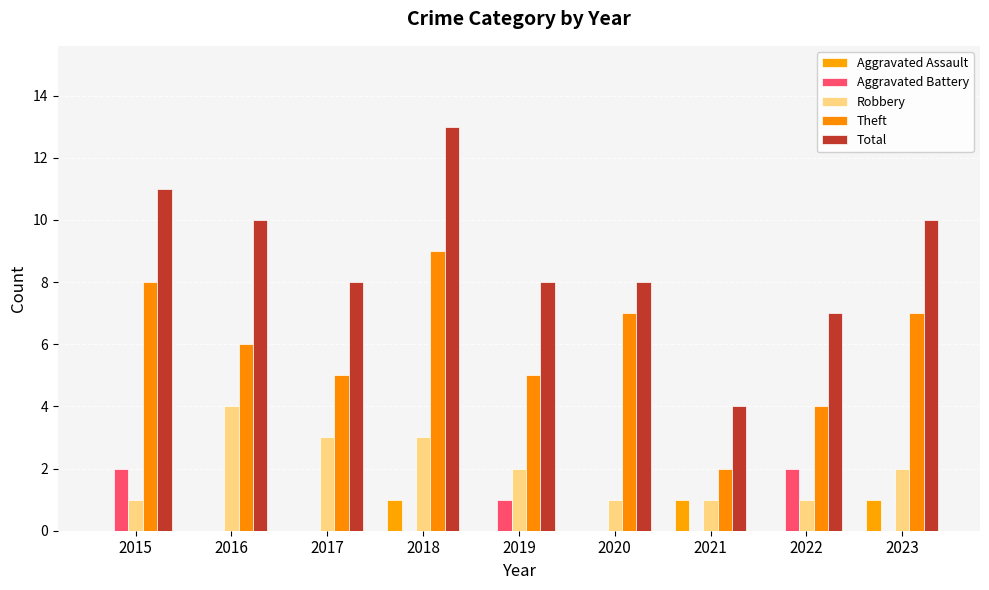

At how many categories does at least one series exceed 0?

9